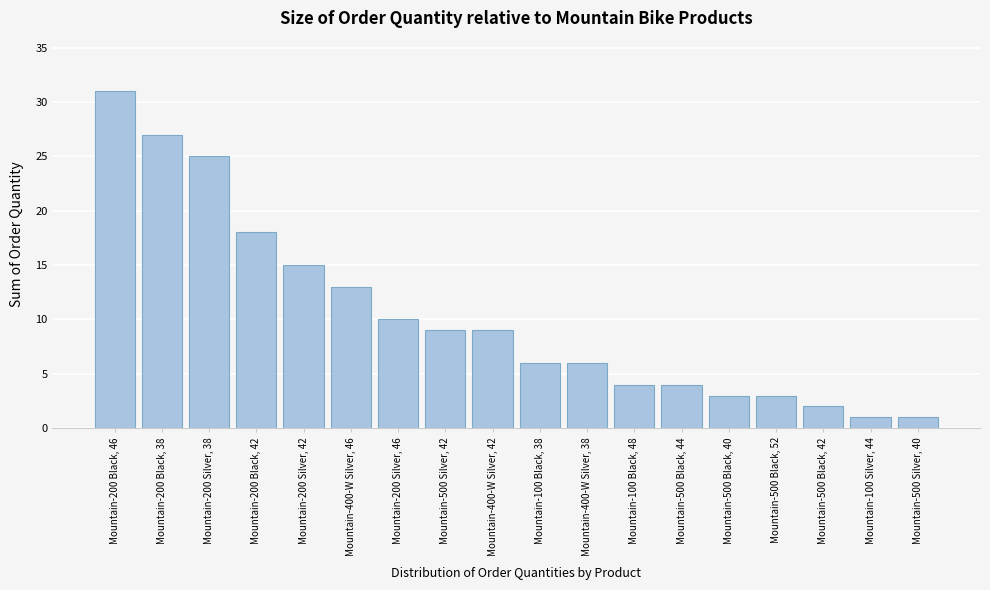

Reading left to right, extract all data points from this chart.

Mountain-200 Black, 46=31	Mountain-200 Black, 38=27	Mountain-200 Silver, 38=25	Mountain-200 Black, 42=18	Mountain-200 Silver, 42=15	Mountain-400-W Silver, 46=13	Mountain-200 Silver, 46=10	Mountain-500 Silver, 42=9	Mountain-400-W Silver, 42=9	Mountain-100 Black, 38=6	Mountain-400-W Silver, 38=6	Mountain-100 Black, 48=4	Mountain-500 Black, 44=4	Mountain-500 Black, 40=3	Mountain-500 Black, 52=3	Mountain-500 Black, 42=2	Mountain-100 Silver, 44=1	Mountain-500 Silver, 40=1